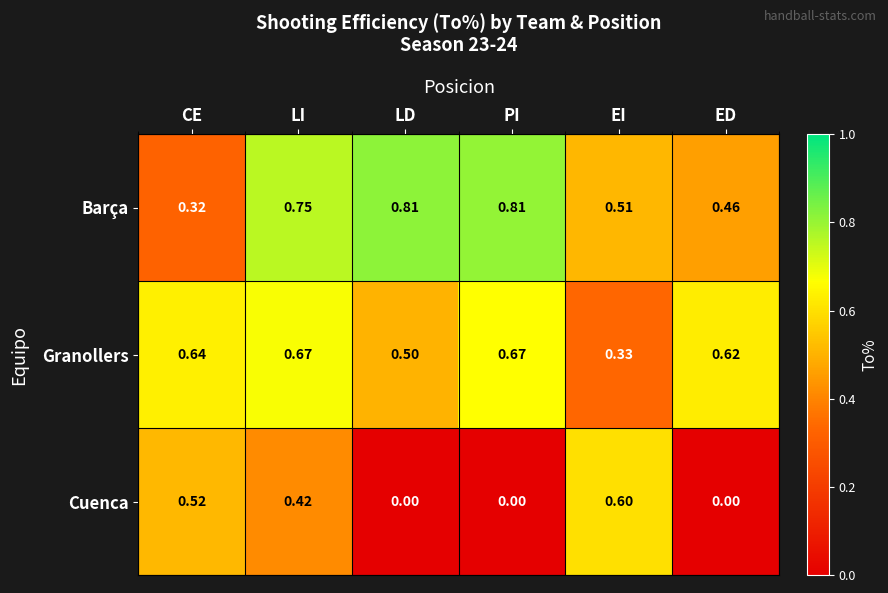

Is the value of Barça at ED greater than the value of Granollers at LI?

No